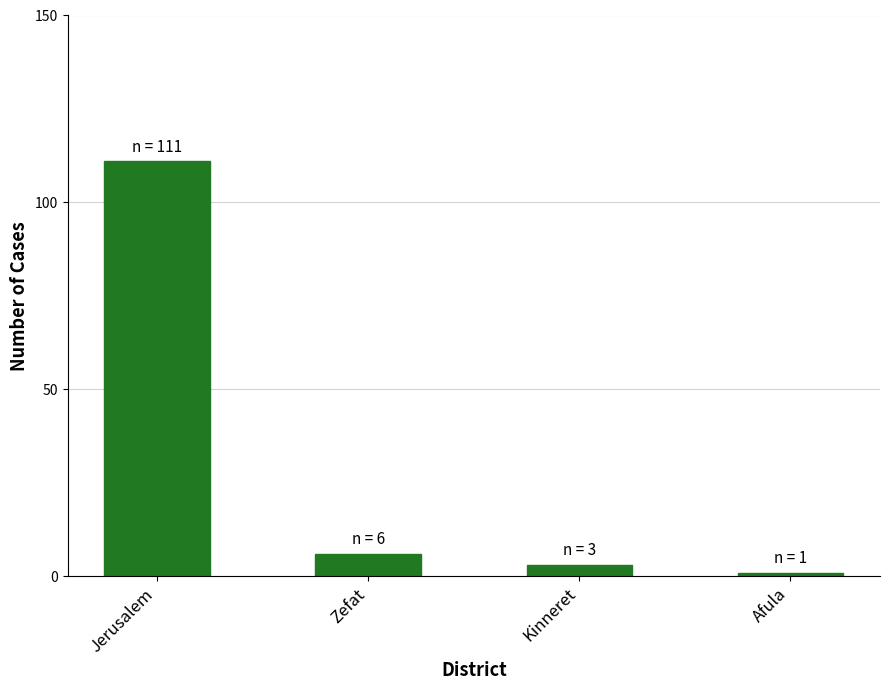

List the labels in order of value, smallest first.

Afula, Kinneret, Zefat, Jerusalem